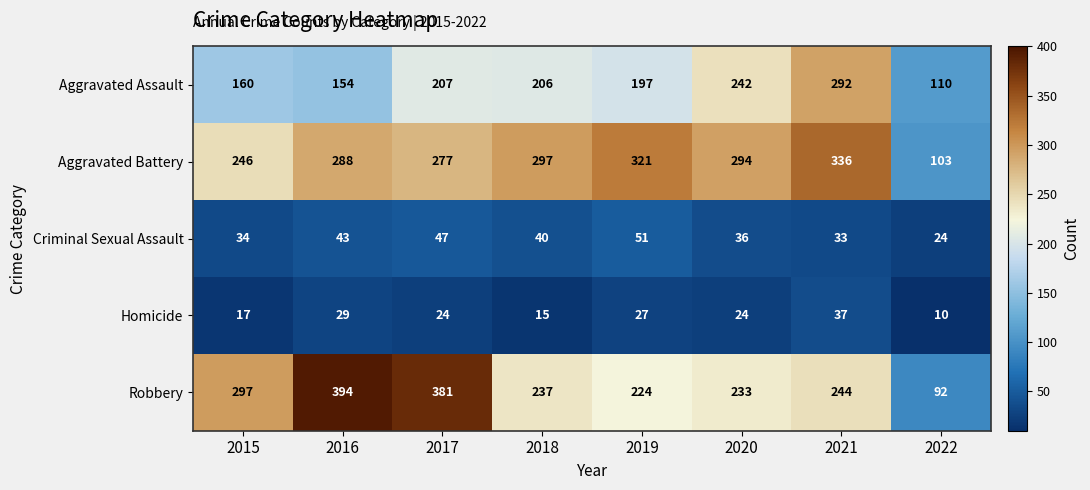

Which series changed the most between 2021 and 2022?

Aggravated Battery